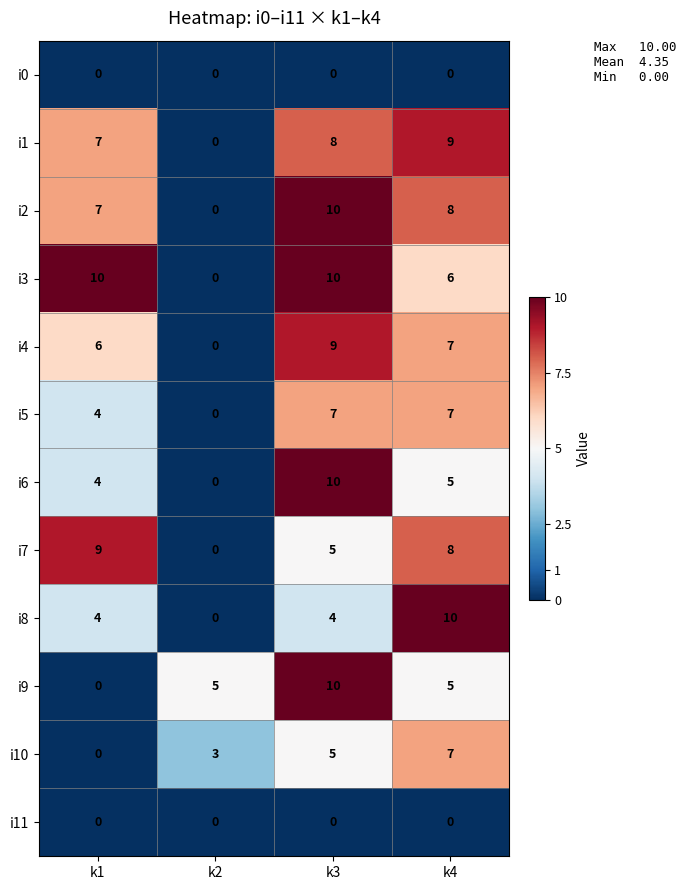

How many i10 values are between 3 and 7?

3